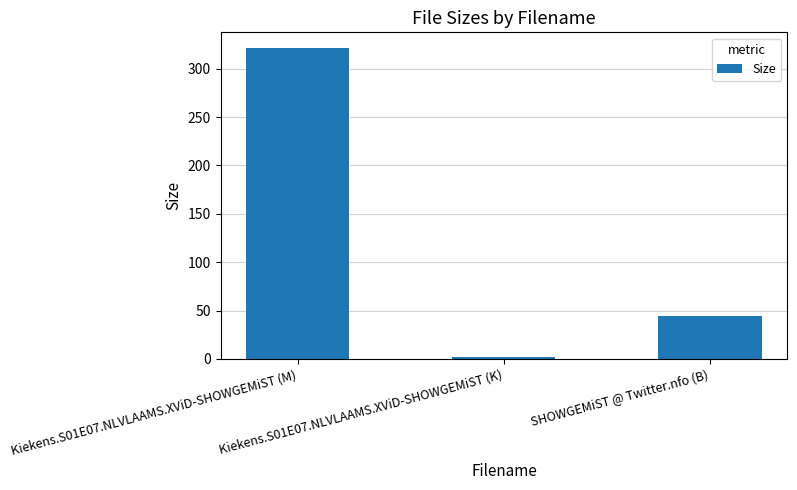

List the labels in order of value, smallest first.

Kiekens.S01E07.NLVLAAMS.XViD-SHOWGEMiST (K), SHOWGEMiST @ Twitter.nfo (B), Kiekens.S01E07.NLVLAAMS.XViD-SHOWGEMiST (M)